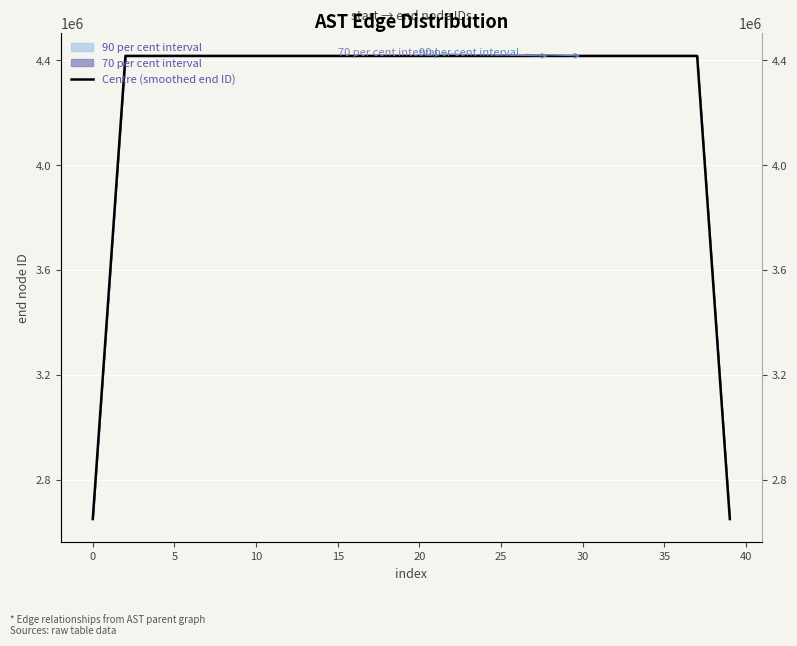

What is the maximum value shown in the chart?

4416764.4